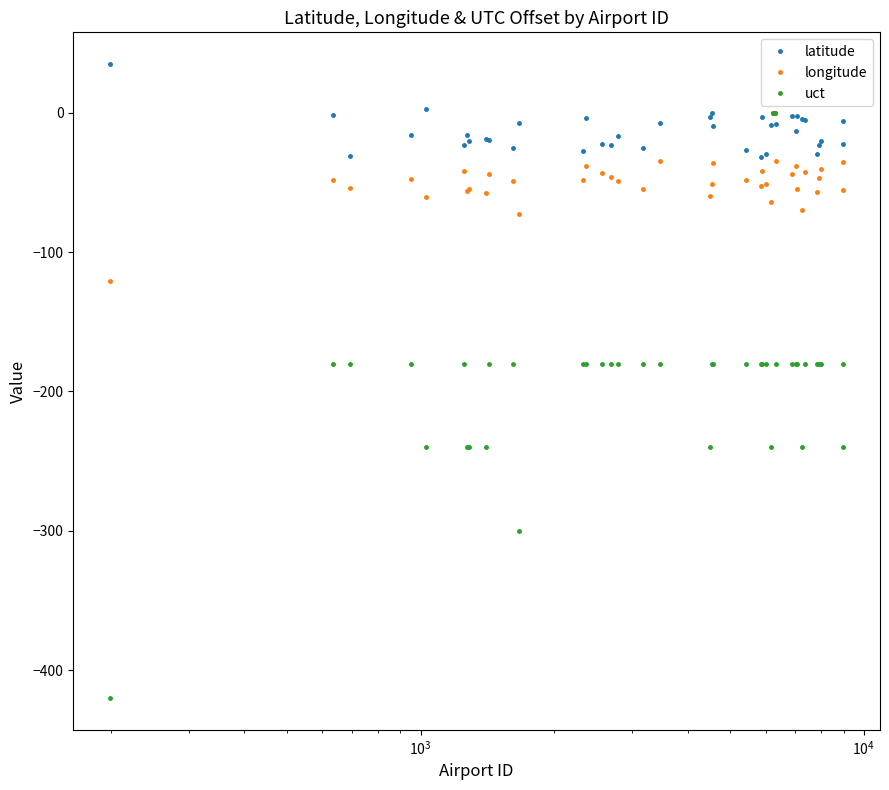

What is the value of the latitude point at the 4th from the left?

-15.9